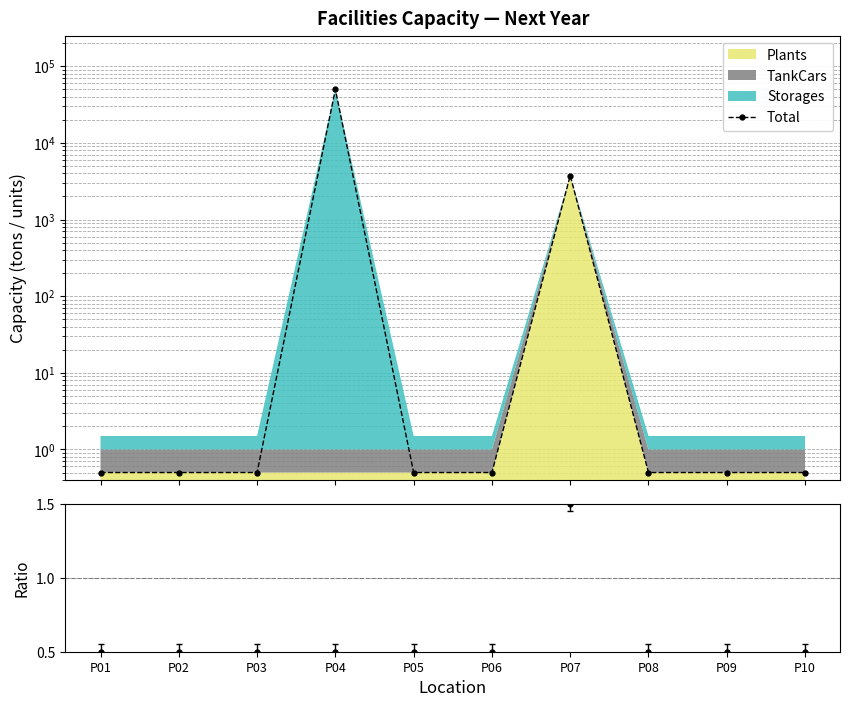

At which category does the chart reach its minimum across all series?

P01